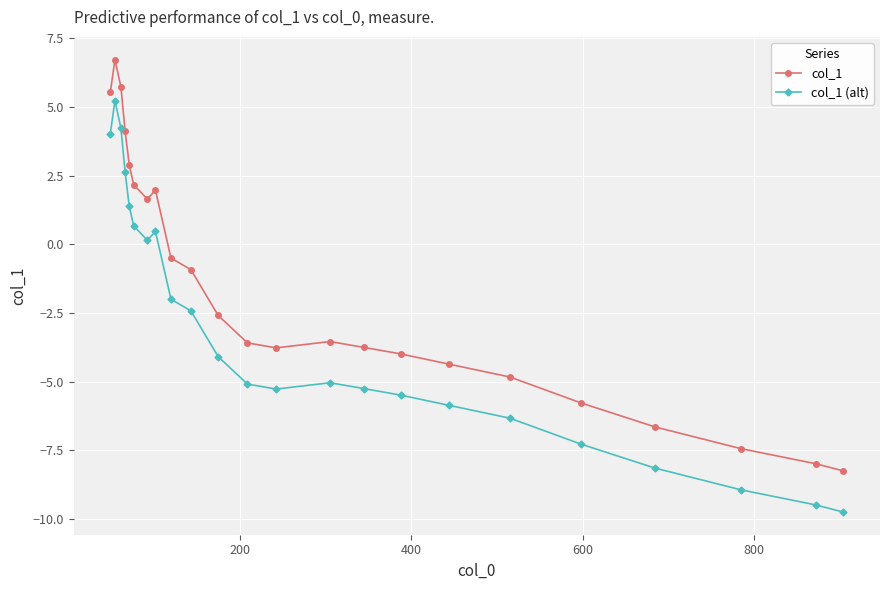

Rank the series by their maximum value, from lowest to highest.

col_1 (alt), col_1